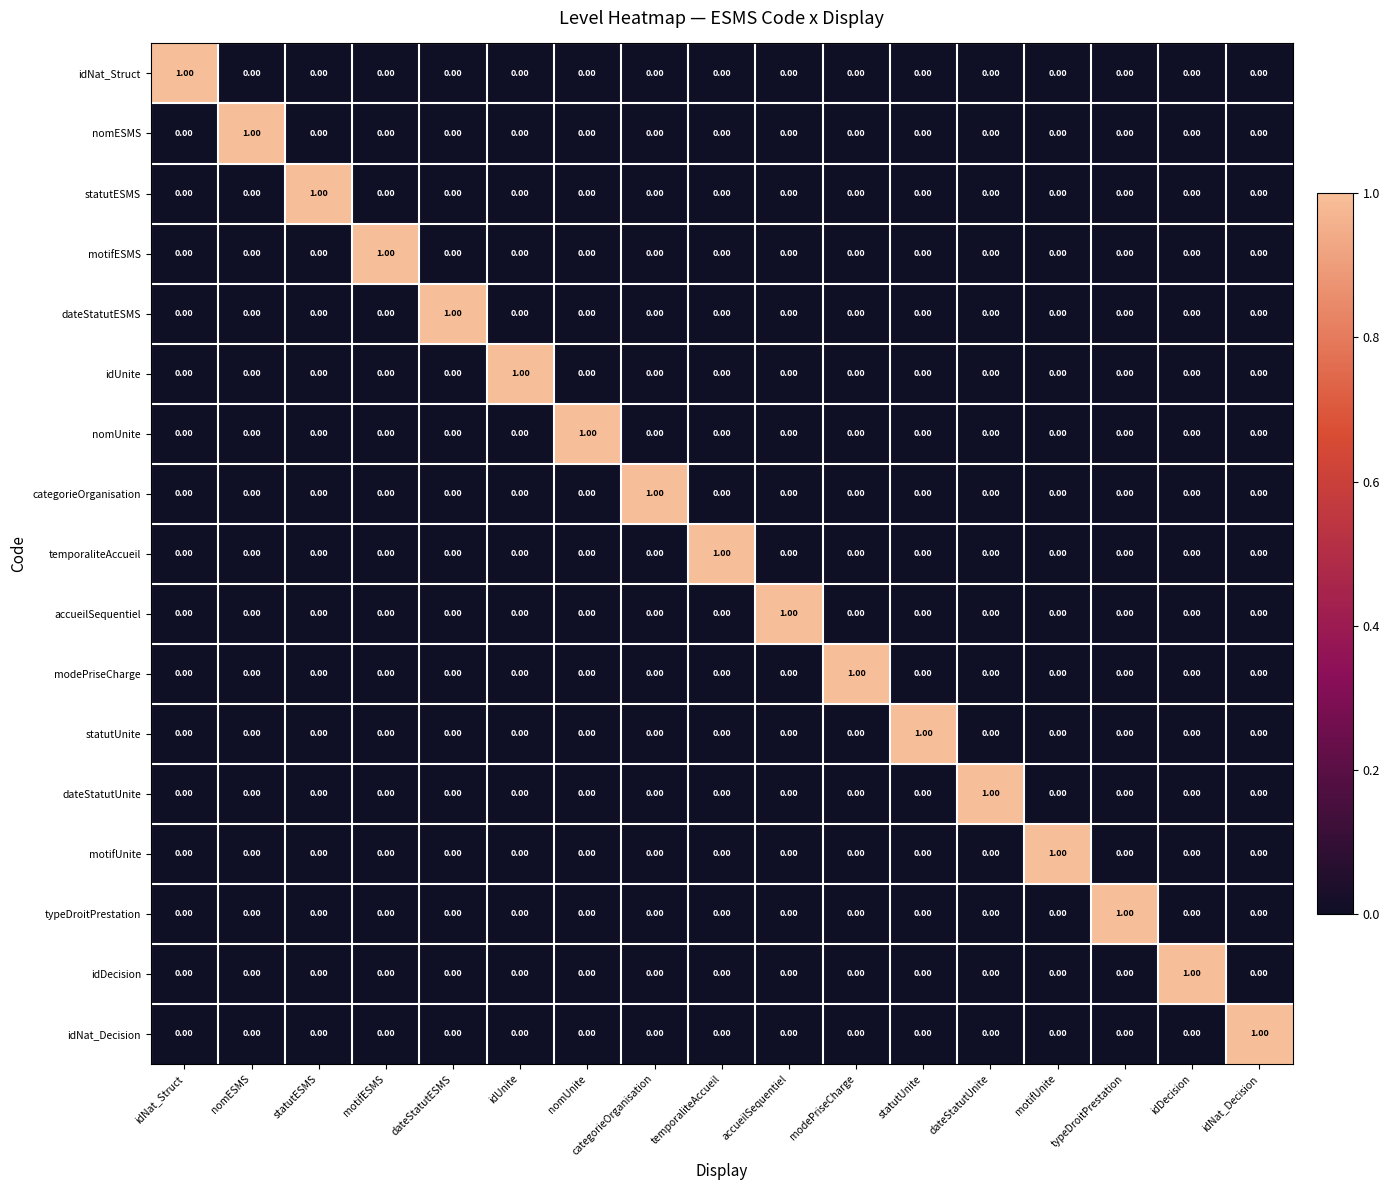

At how many categories does at least one series exceed 0?

17